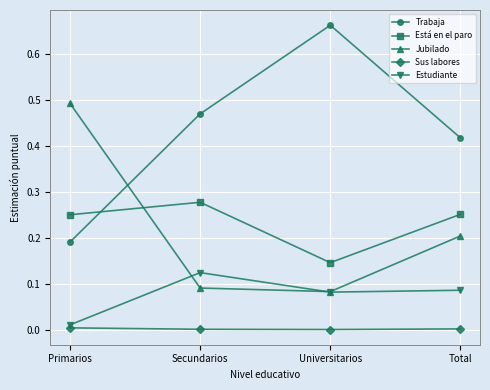

Where do Estudiante and Jubilado first cross each other?

Primarios and Secundarios